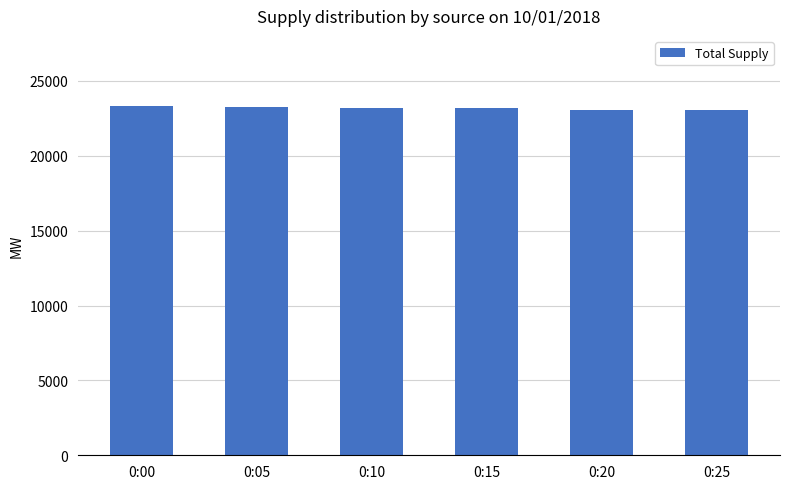

What is the smallest value displayed?

23029